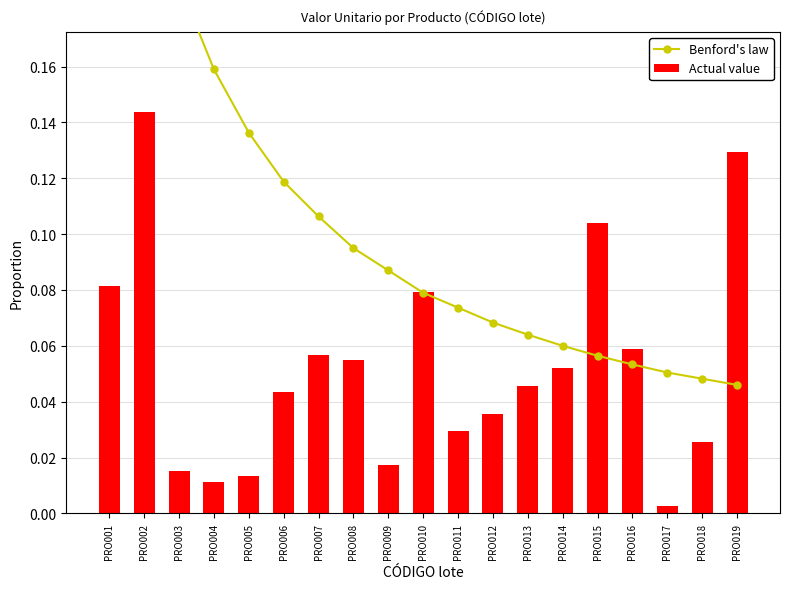

Is the value of Actual value at PRO008 greater than the value of Benford's law at PRO017?

Yes